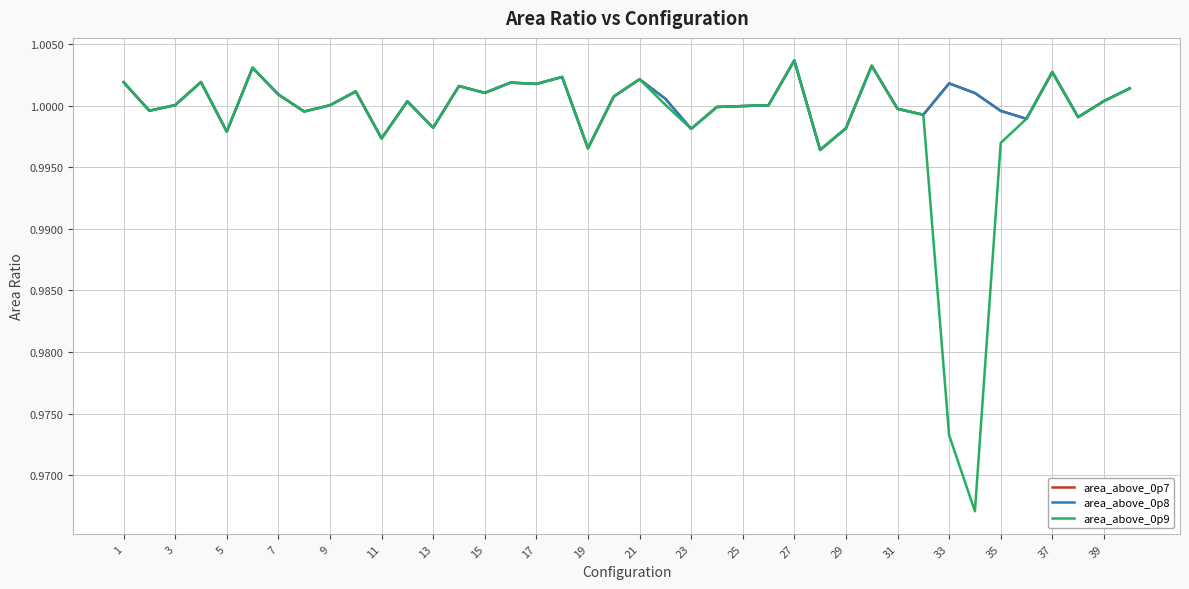

How many lines are shown in the chart?

3